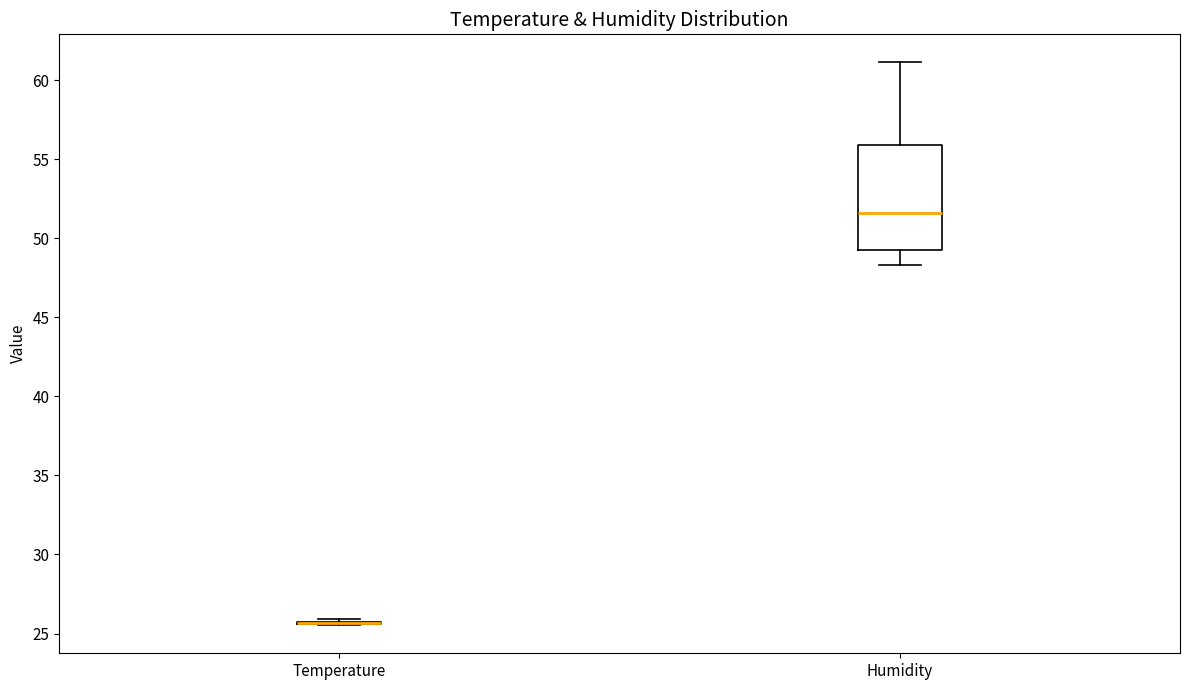

Where is the lower edge of the box for Humidity on the y-axis? The values are not printed on the chart, so give them approximately, as read against the axis.

49.5